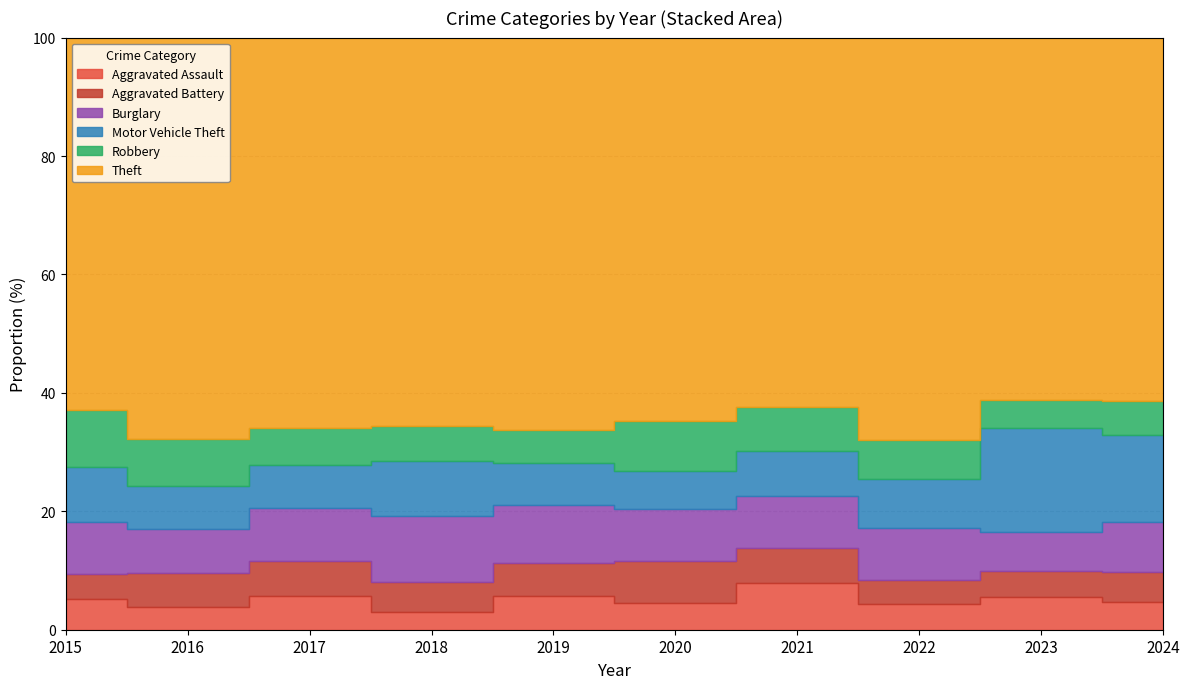

At which category does the chart reach its minimum across all series?

2018